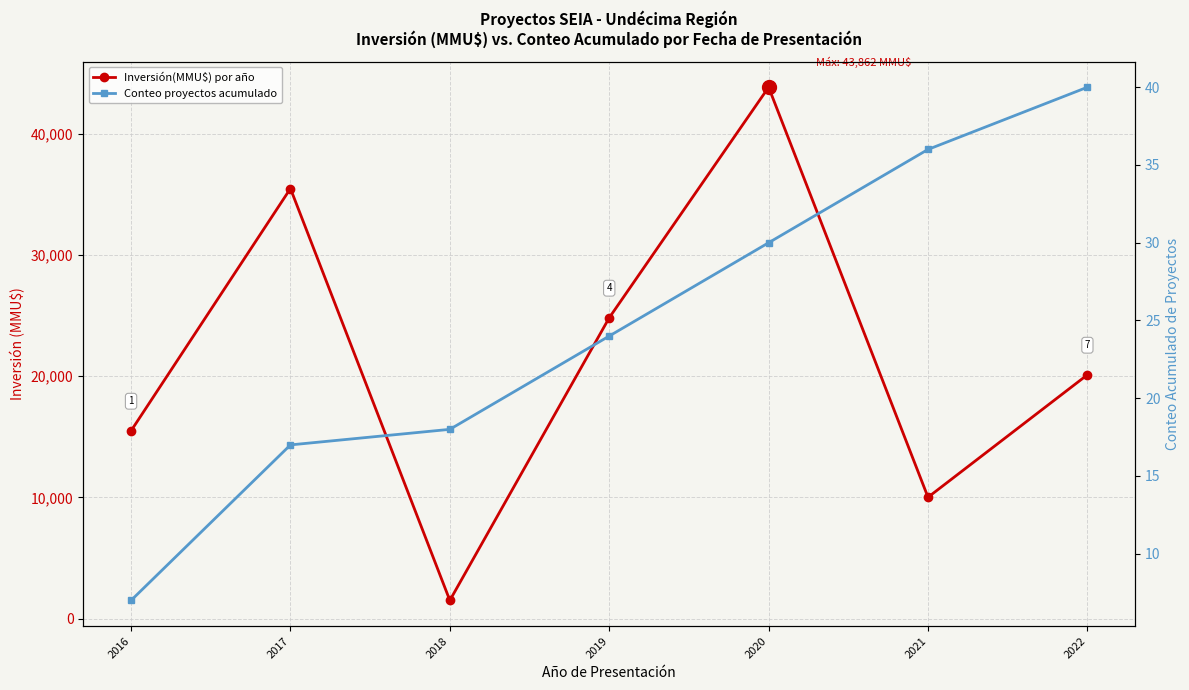

What is the total value across all series at 2019?

24855